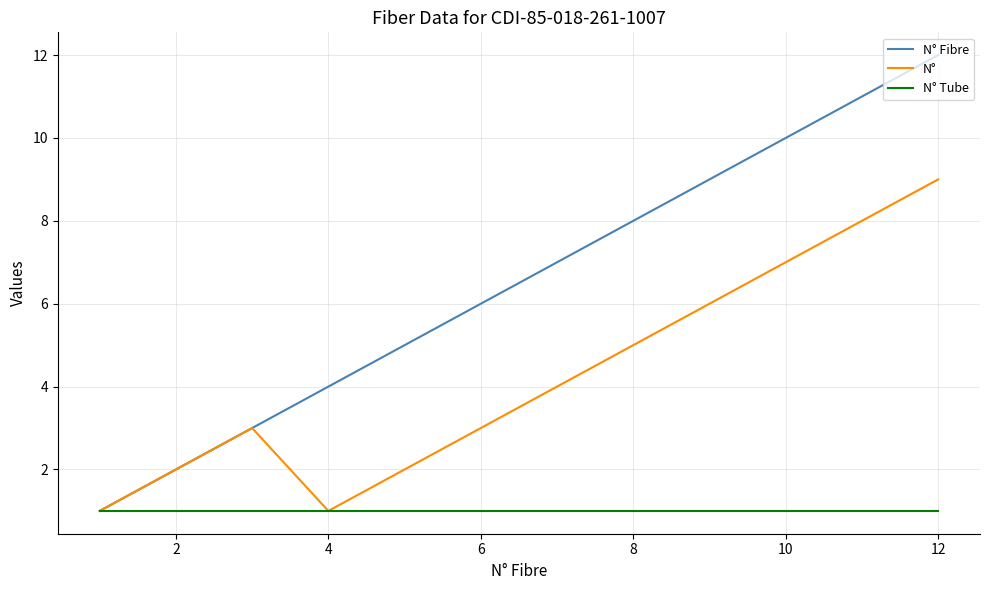

What is the highest value of the N° series?

9